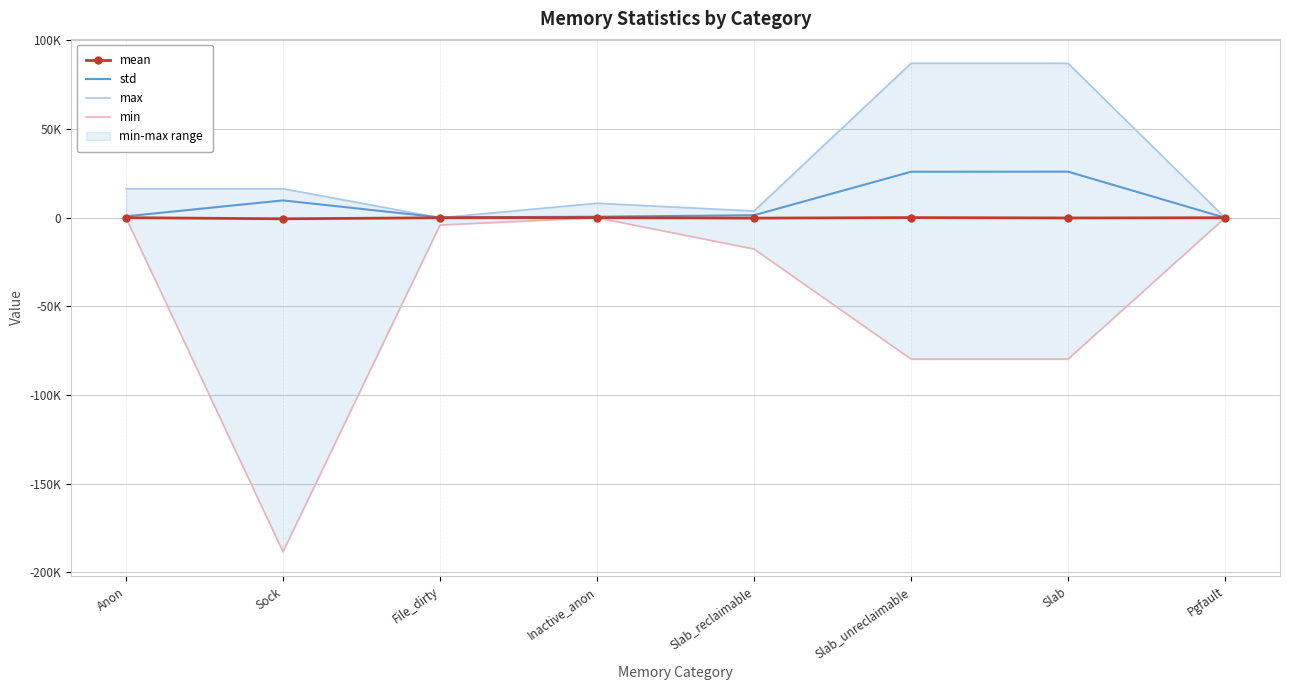

What are all the series names shown in the legend?

mean, std, max, min